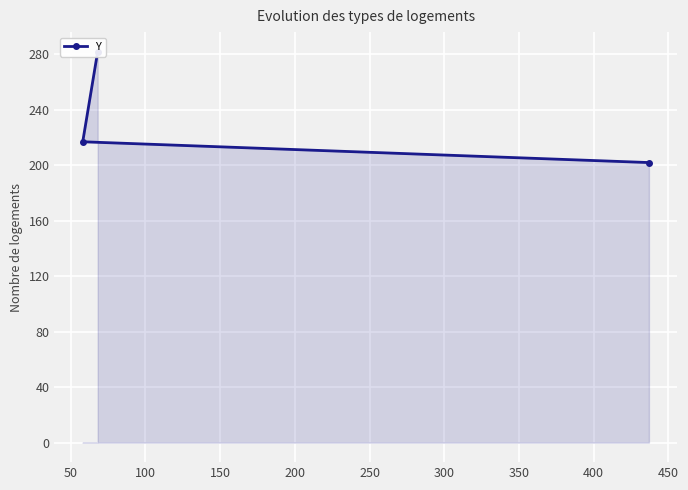

How many lines are shown in the chart?

1